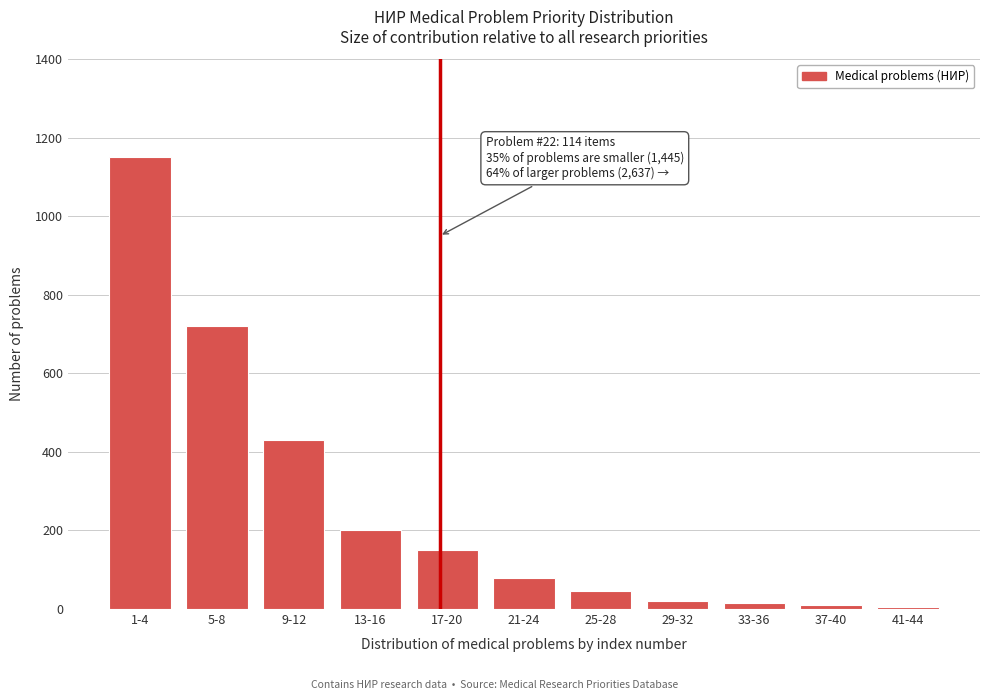

What is the change in value from 9-12 to 25-28?

-385